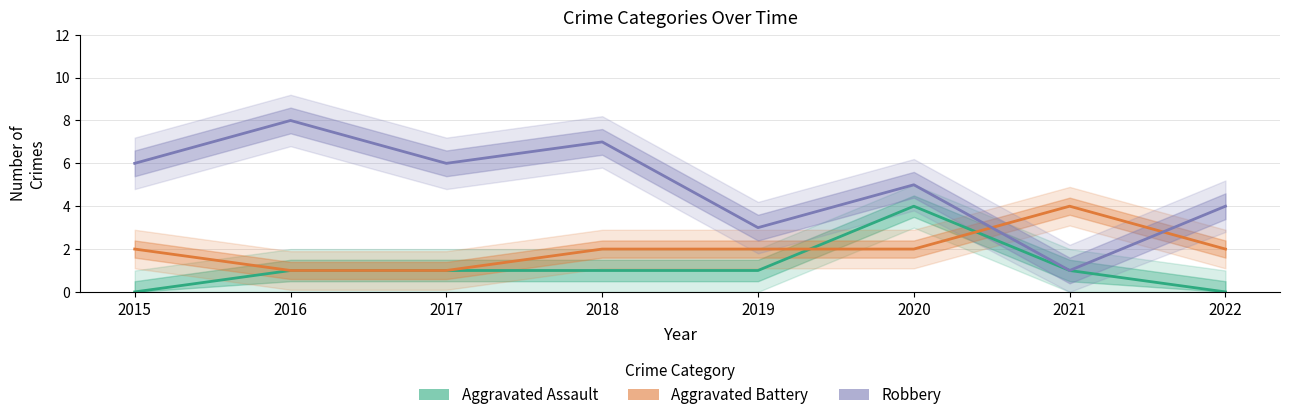

True or false: Robbery and Aggravated Battery intersect in this chart.

True